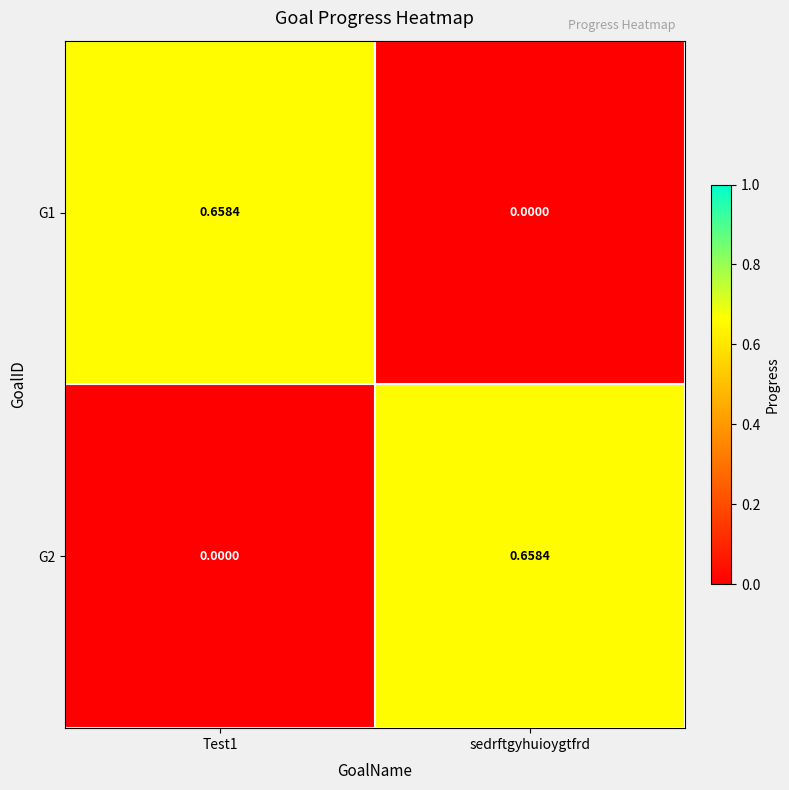

Is the value of G2 at Test1 greater than the value of G1 at Test1?

No